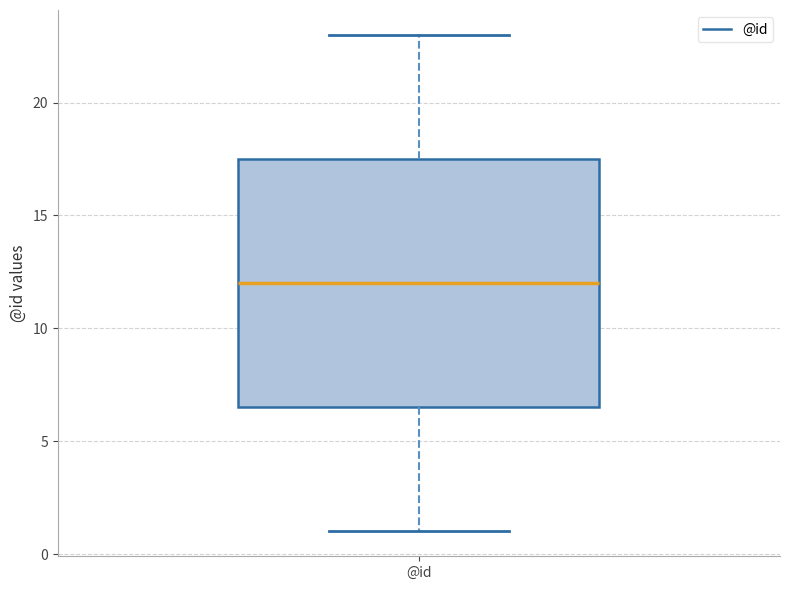

Transcribe this box plot: give where the median line is, the range the box spans, and where the two whiskers end, as read against the y-axis. The values are not printed on the chart, so give them approximately, as read against the axis.

median 12.0, box 6.5 to 17.5, whiskers 1.0 to 23.0